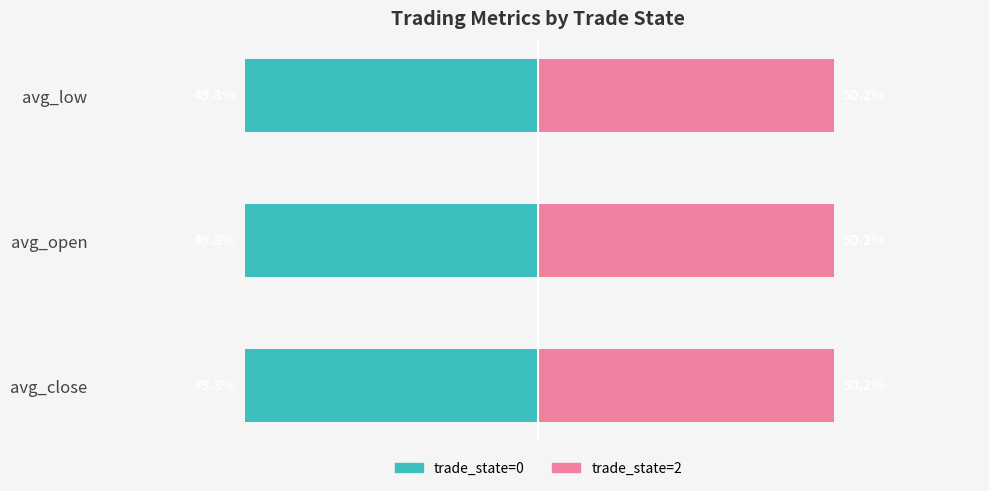

Are the bars horizontal?

Yes